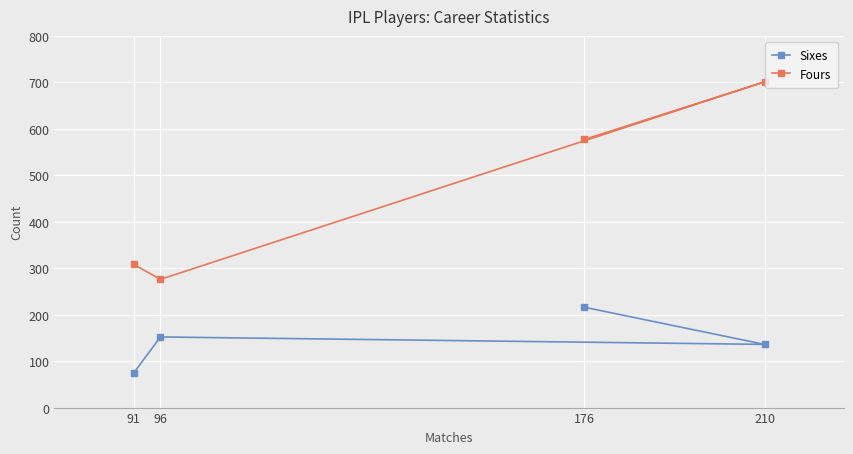

What is the difference between the second highest and second lowest values in the Fours series?

269